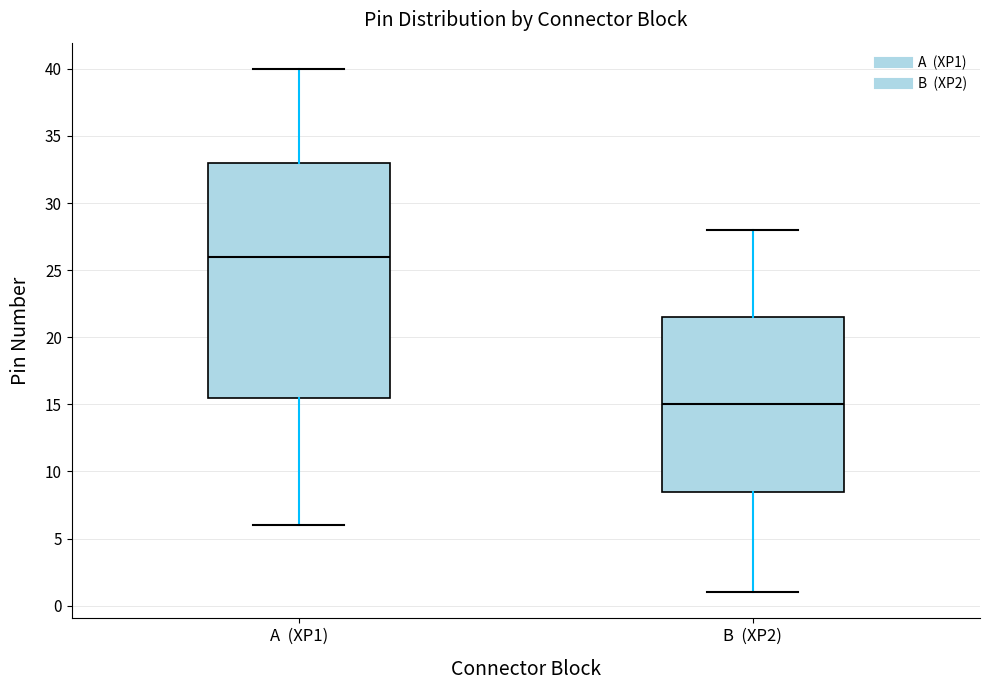

Reading left to right, transcribe this box plot: for each box, give where its median line is, the range the box spans, and where its two whiskers end, as read against the y-axis. The values are not printed on the chart, so give them approximately, as read against the axis.

A (XP1): median 26.0, box 15.5 to 33.0, whiskers 6.0 to 40.0
B (XP2): median 15.0, box 8.5 to 21.5, whiskers 1.0 to 28.0